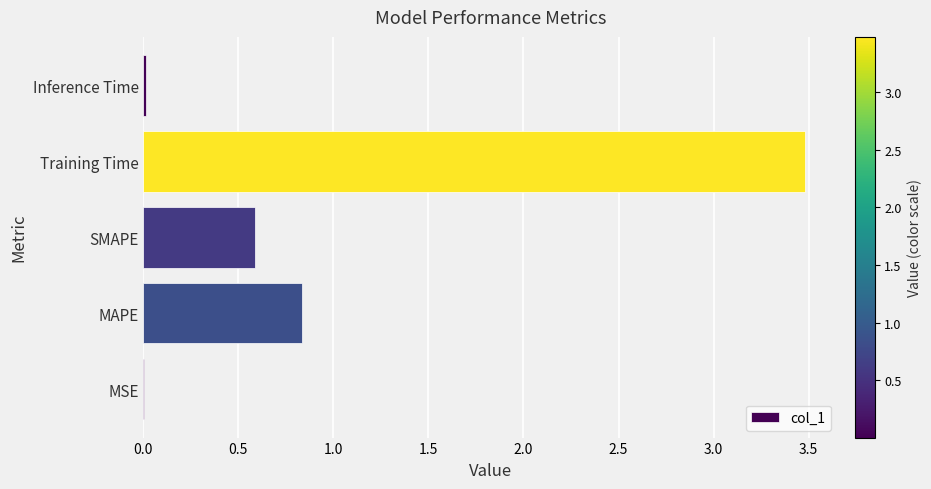

Is it true that the value at SMAPE is 0.8?

False